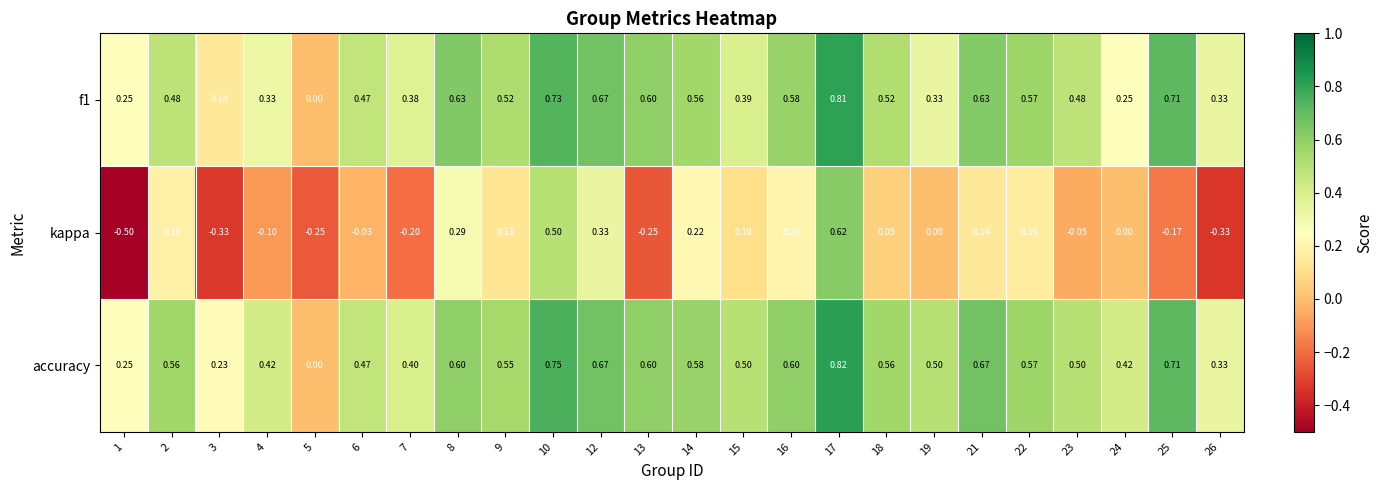

Which series has the largest range (max minus min)?

kappa